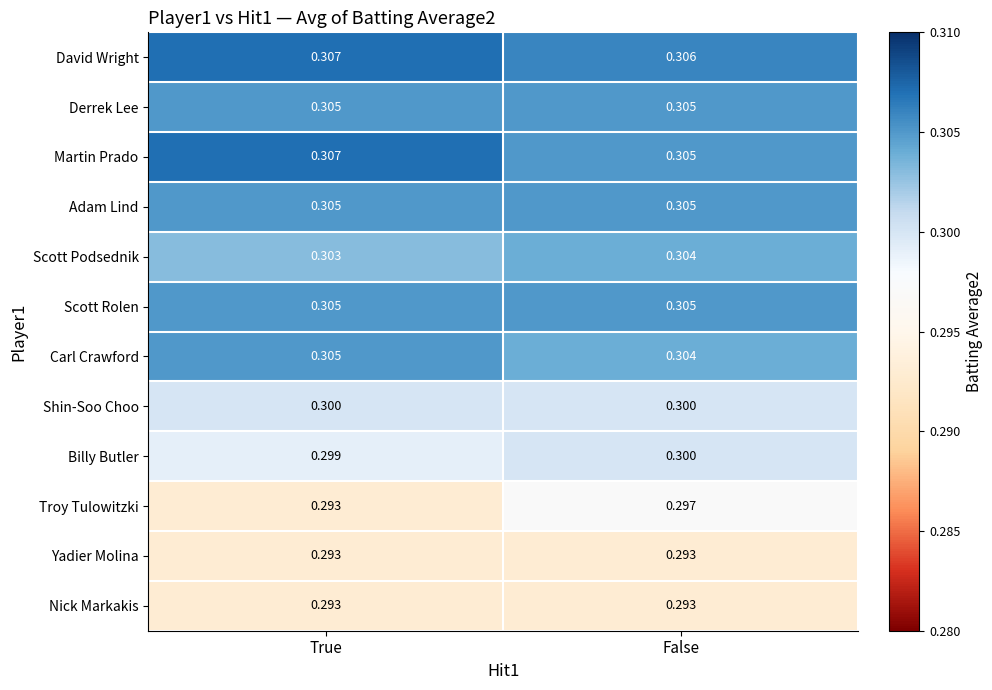

Which category has the highest value across all series?

True